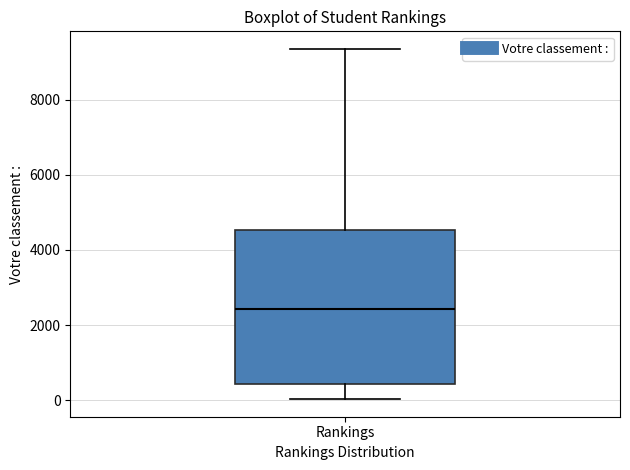

Where does the upper whisker of the box for Rankings end on the y-axis? The values are not printed on the chart, so give them approximately, as read against the axis.

9400